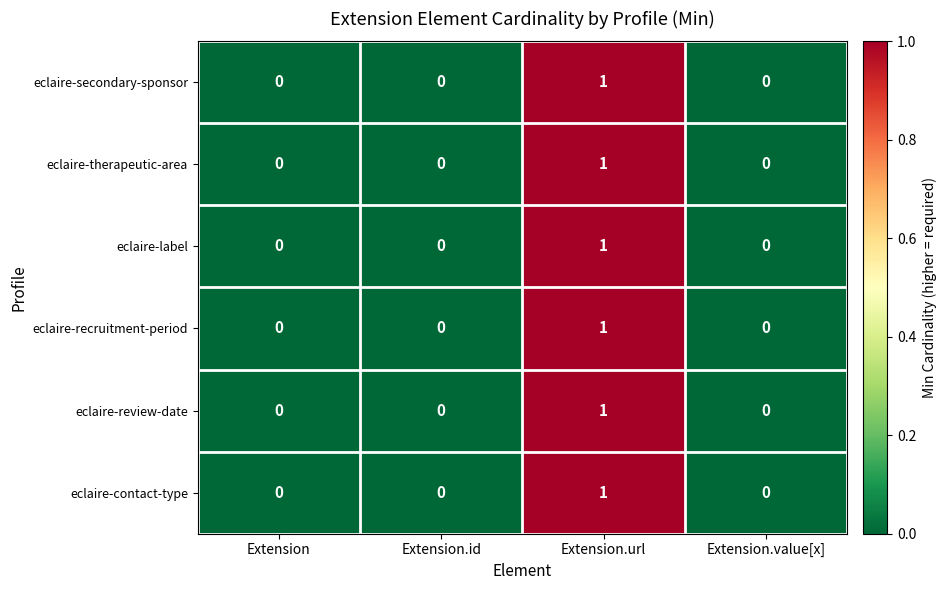

Which label corresponds to the largest value in the chart?

Extension.url